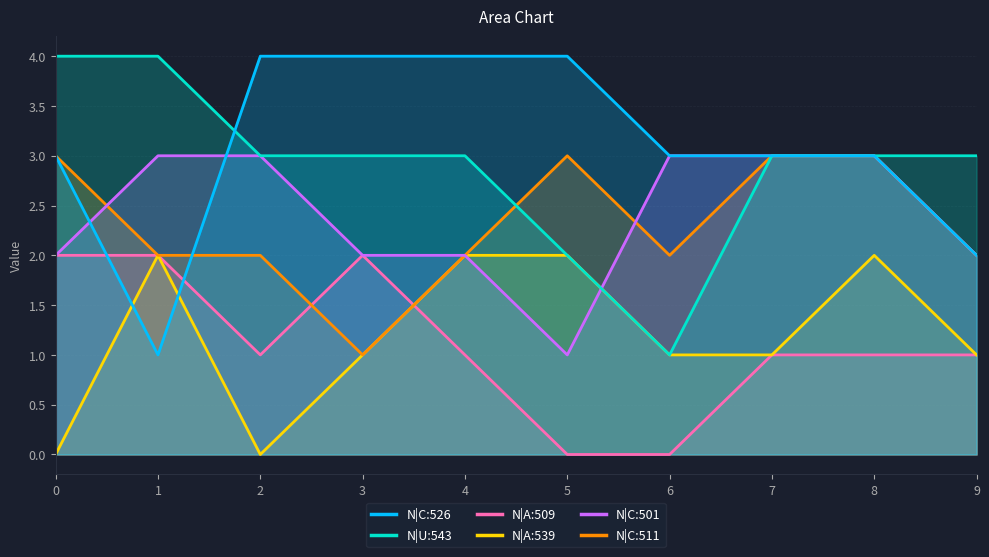

Which category has the lowest value in the N|C:511 series?

3